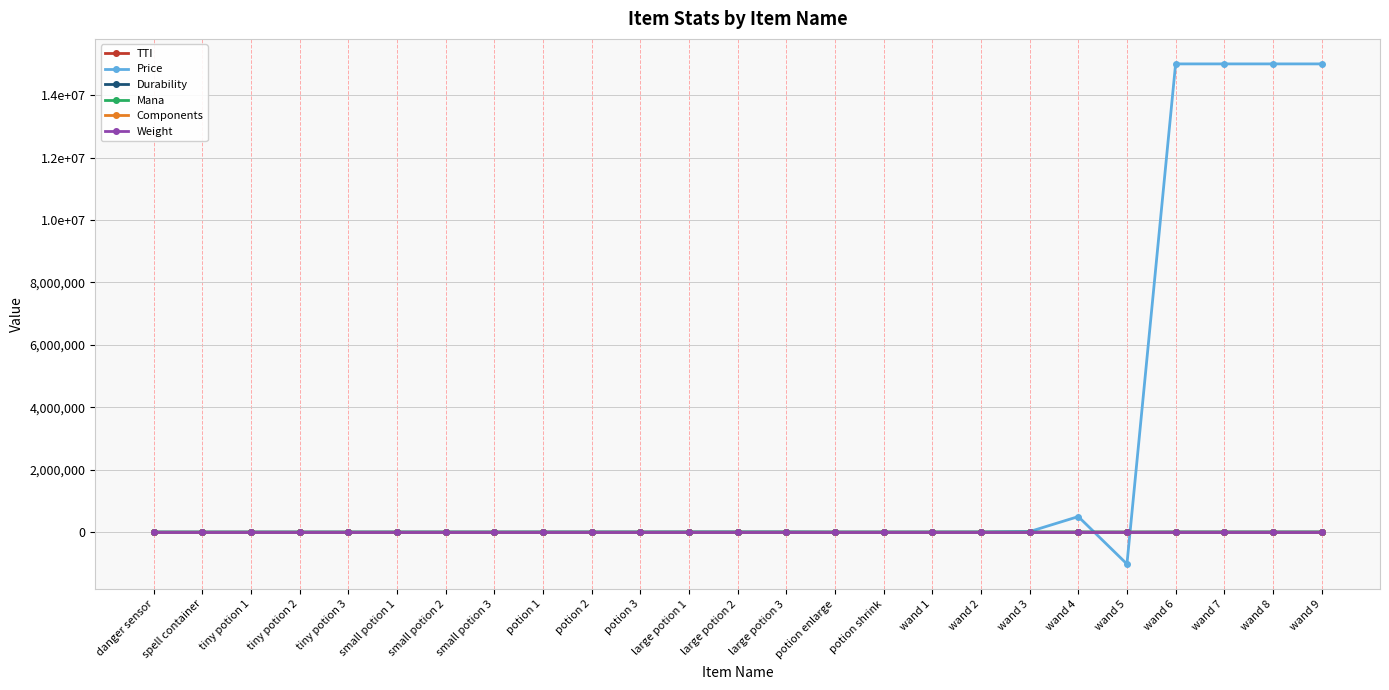

Where is Mana nearest to the value 106?

potion 1